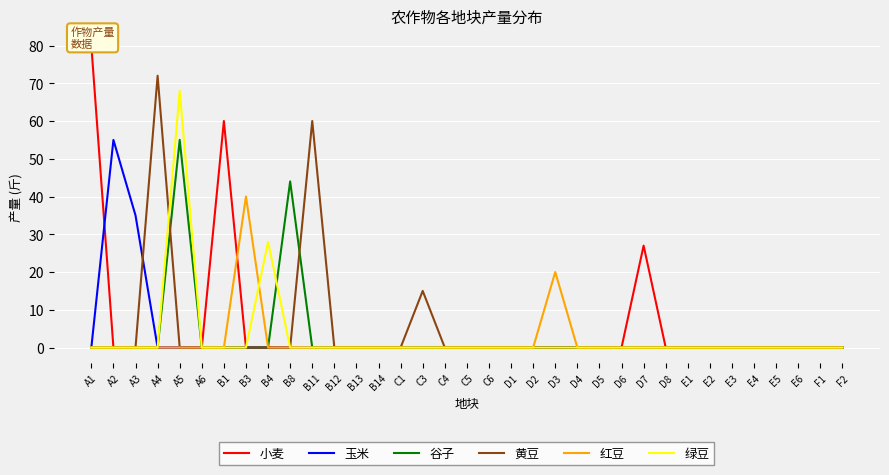

Reading left to right, what are all the values shown in this chart?

小麦: A1=80	A2=0	A3=0	A4=0	A5=0	A6=0	B1=60	B3=0	B4=0	B8=0	B11=0	B12=0	B13=0	B14=0	C1=0	C3=0	C4=0	C5=0	C6=0	D1=0	D2=0	D3=0	D4=0	D5=0	D6=0	D7=27	D8=0	E1=0	E2=0	E3=0	E4=0	E5=0	E6=0	F1=0	F2=0
玉米: A1=0	A2=55	A3=35	A4=0	A5=0	A6=0	B1=0	B3=0	B4=0	B8=0	B11=0	B12=0	B13=0	B14=0	C1=0	C3=0	C4=0	C5=0	C6=0	D1=0	D2=0	D3=0	D4=0	D5=0	D6=0	D7=0	D8=0	E1=0	E2=0	E3=0	E4=0	E5=0	E6=0	F1=0	F2=0
谷子: A1=0	A2=0	A3=0	A4=0	A5=55	A6=0	B1=0	B3=0	B4=0	B8=44	B11=0	B12=0	B13=0	B14=0	C1=0	C3=0	C4=0	C5=0	C6=0	D1=0	D2=0	D3=0	D4=0	D5=0	D6=0	D7=0	D8=0	E1=0	E2=0	E3=0	E4=0	E5=0	E6=0	F1=0	F2=0
黄豆: A1=0	A2=0	A3=0	A4=72	A5=0	A6=0	B1=0	B3=0	B4=0	B8=0	B11=60	B12=0	B13=0	B14=0	C1=0	C3=15	C4=0	C5=0	C6=0	D1=0	D2=0	D3=0	D4=0	D5=0	D6=0	D7=0	D8=0	E1=0	E2=0	E3=0	E4=0	E5=0	E6=0	F1=0	F2=0
红豆: A1=0	A2=0	A3=0	A4=0	A5=0	A6=0	B1=0	B3=40	B4=0	B8=0	B11=0	B12=0	B13=0	B14=0	C1=0	C3=0	C4=0	C5=0	C6=0	D1=0	D2=0	D3=20	D4=0	D5=0	D6=0	D7=0	D8=0	E1=0	E2=0	E3=0	E4=0	E5=0	E6=0	F1=0	F2=0
绿豆: A1=0	A2=0	A3=0	A4=0	A5=68	A6=0	B1=0	B3=0	B4=28	B8=0	B11=0	B12=0	B13=0	B14=0	C1=0	C3=0	C4=0	C5=0	C6=0	D1=0	D2=0	D3=0	D4=0	D5=0	D6=0	D7=0	D8=0	E1=0	E2=0	E3=0	E4=0	E5=0	E6=0	F1=0	F2=0